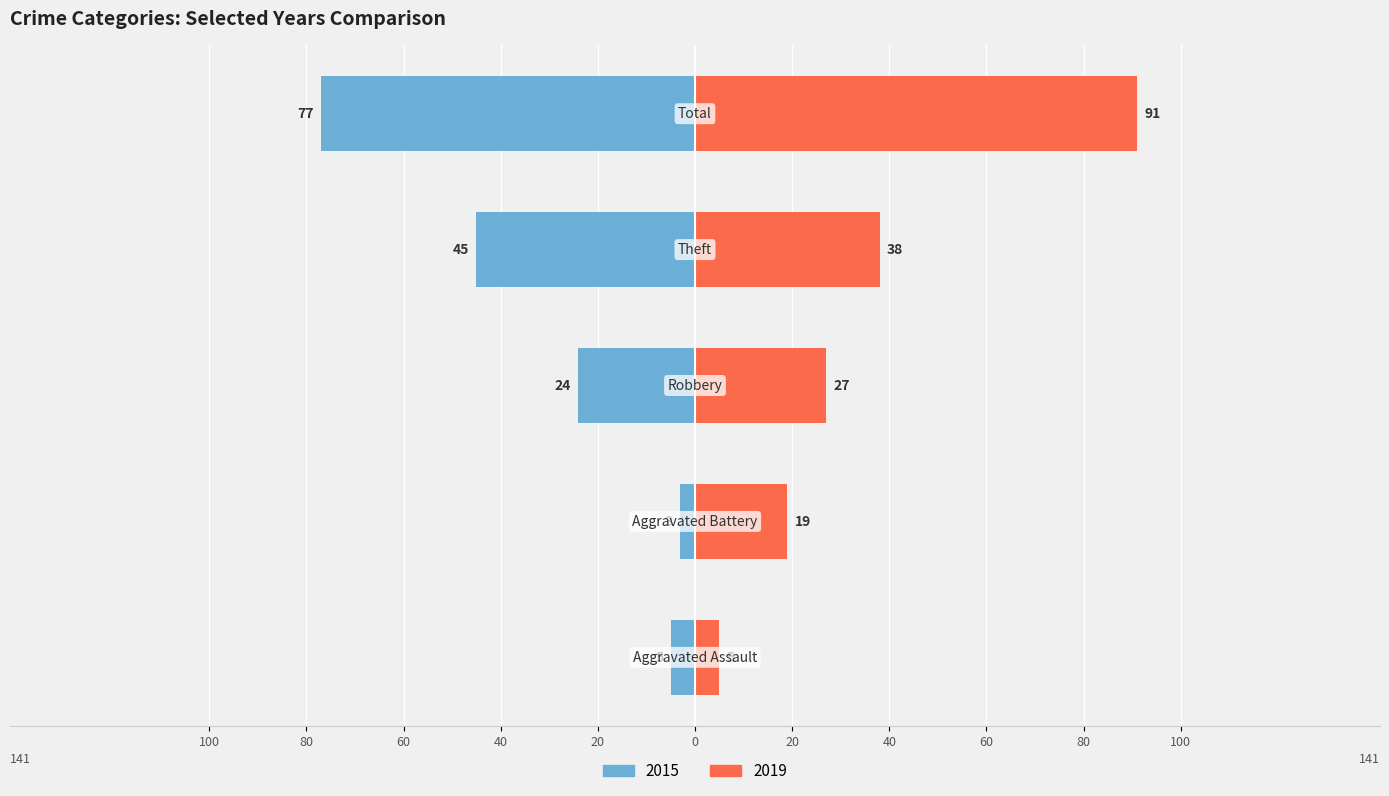

Rank the series by their maximum value, from lowest to highest.

2015, 2019